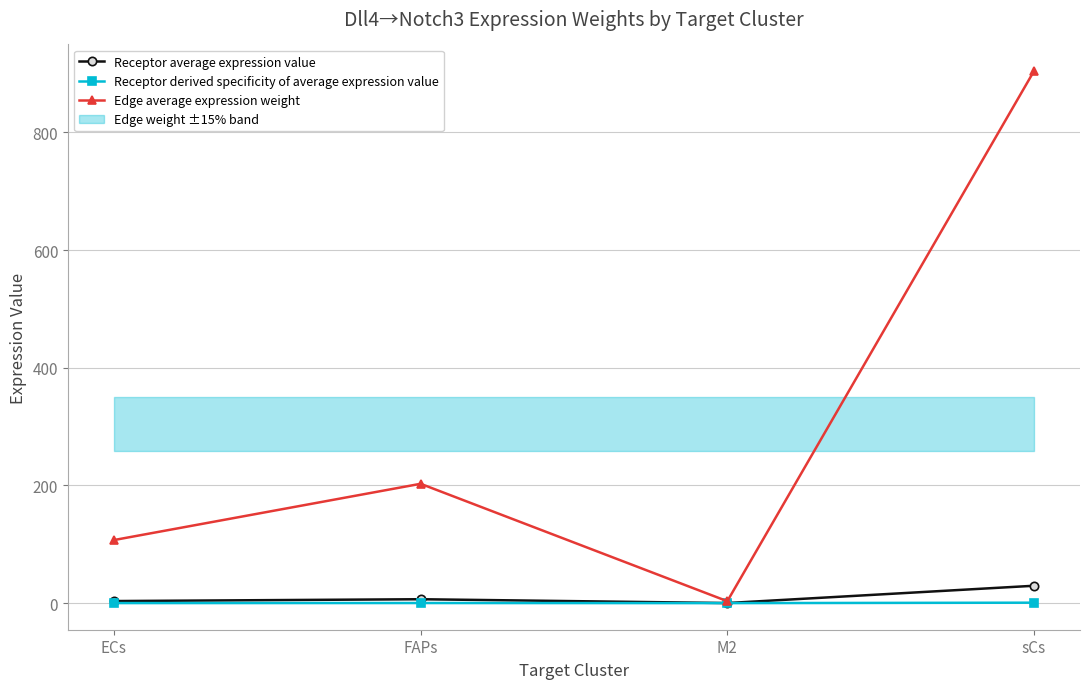

True or false: Receptor derived specificity of average expression value and Edge average expression weight cross at least once.

False